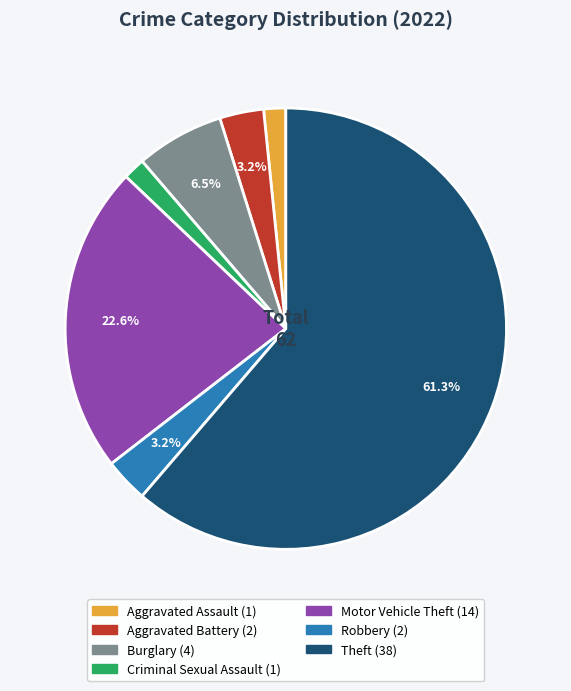

What portion of the pie excludes Motor Vehicle Theft?

77.4%